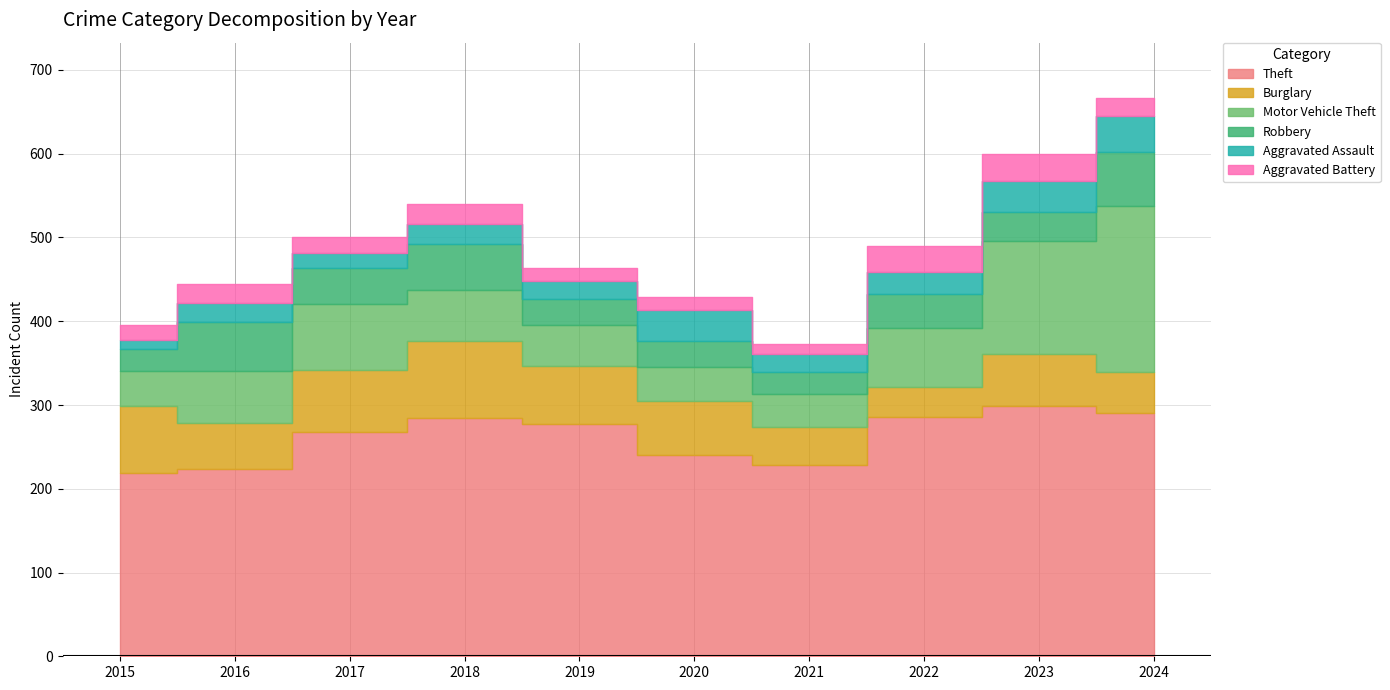

After their last crossing, which series has the higher values: Robbery or Aggravated Assault?

Robbery